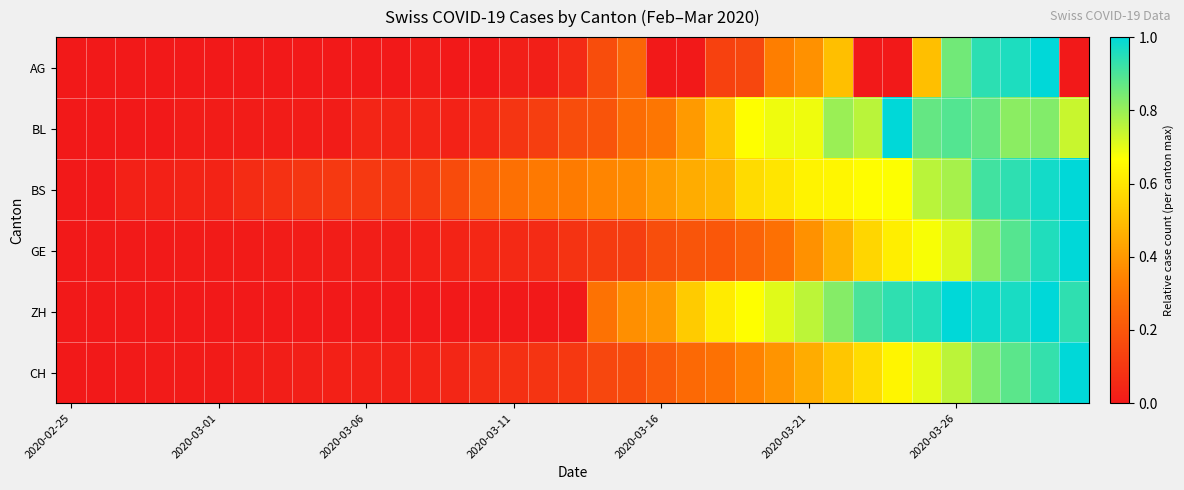

At how many categories does at least one series exceed 0?

34